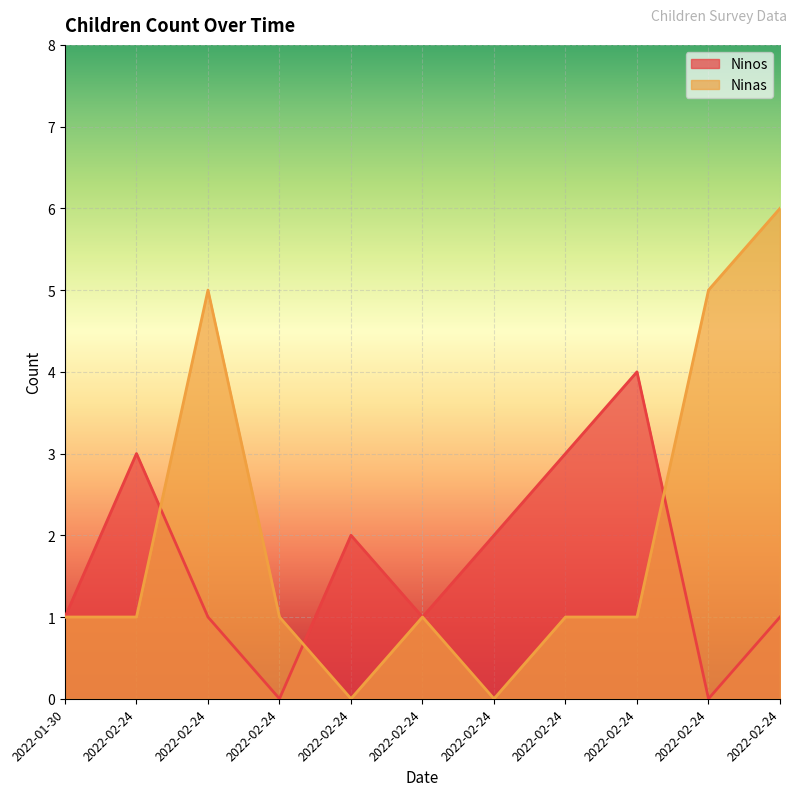

What is the total value across all series at 2022-02-24?

4